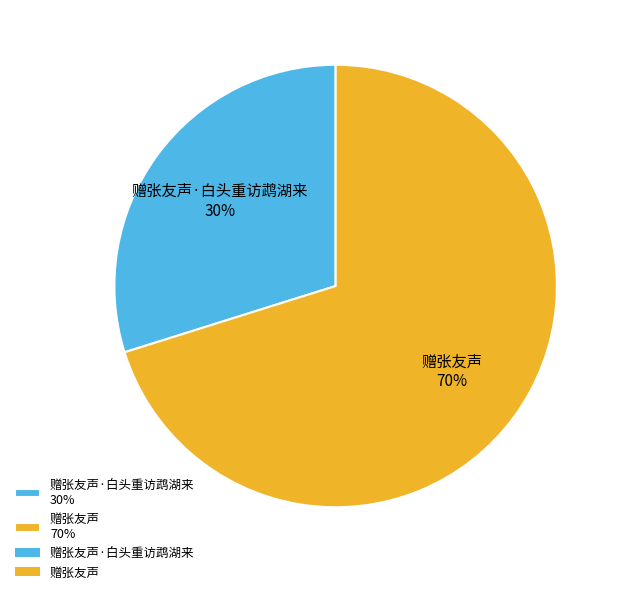

Between 赠张友声·白头重访鹉湖来 30% and 赠张友声 70%, which is larger?

赠张友声 70%